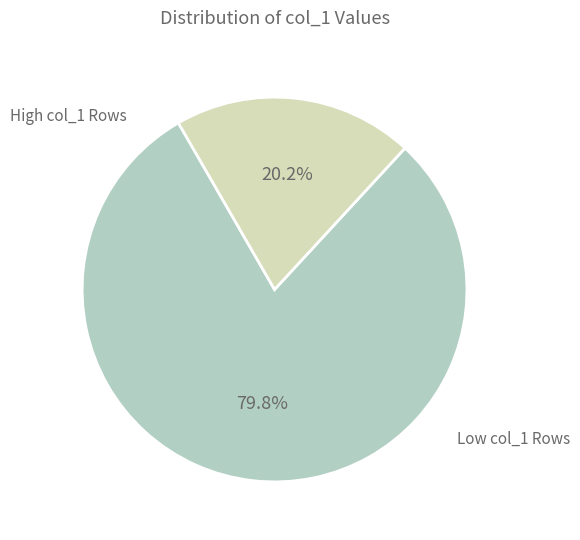

Count the number of slices in the pie.

2